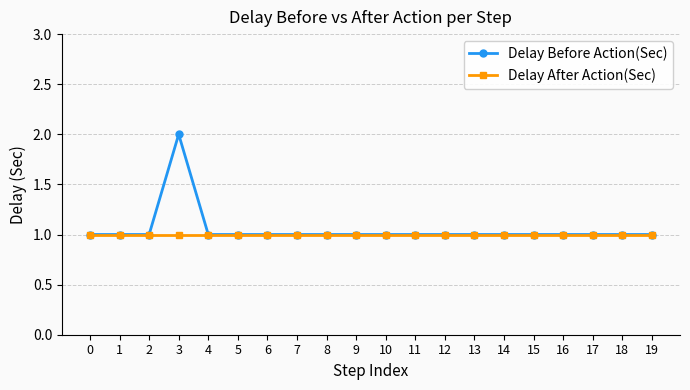

Count the number of data series in this chart.

2